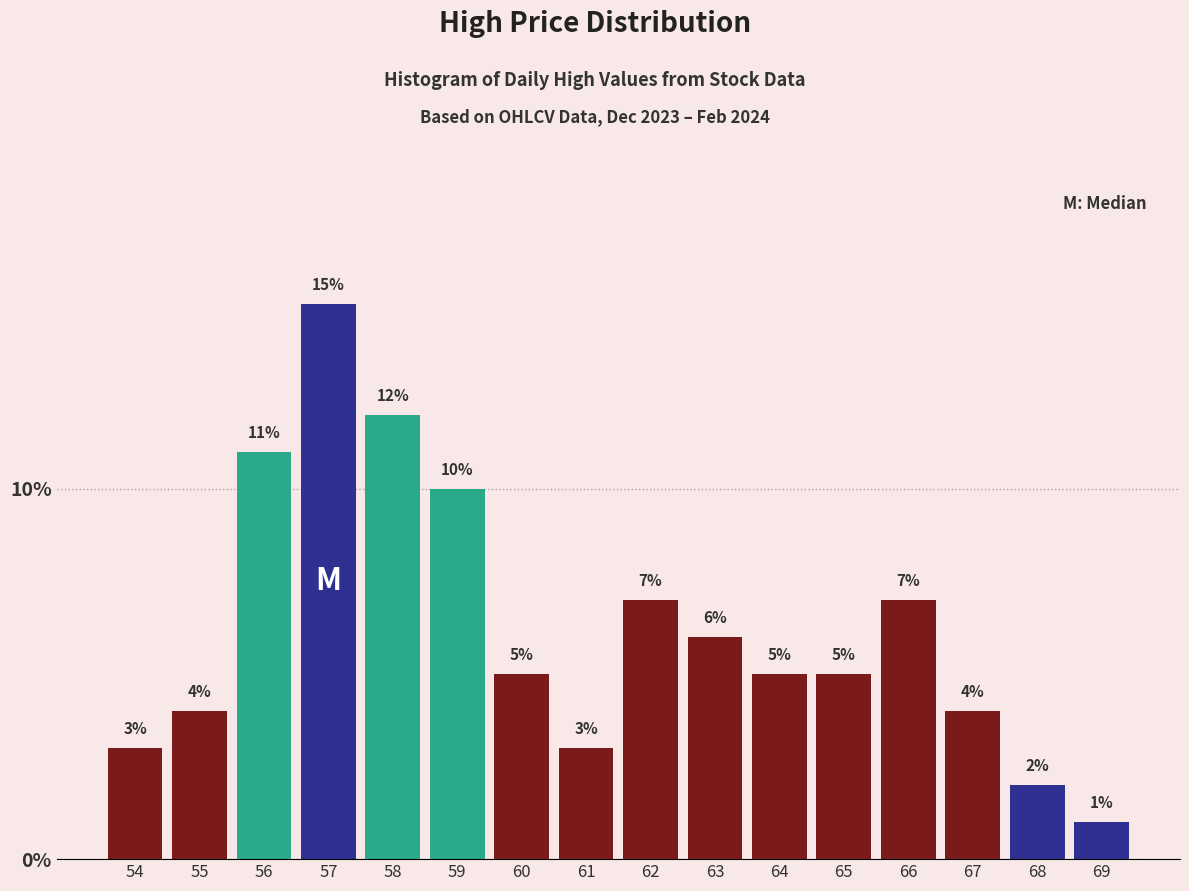

Reading left to right, transcribe this chart: for each bar, give the range it covers on the x-axis and its height.

53.5 to 54.5: 3
54.5 to 55.5: 4
55.5 to 56.5: 11
56.5 to 57.5: 15
57.5 to 58.5: 12
58.5 to 59.5: 10
59.5 to 60.5: 5
60.5 to 61.5: 3
61.5 to 62.5: 7
62.5 to 63.5: 6
63.5 to 64.5: 5
64.5 to 65.5: 5
65.5 to 66.5: 7
66.5 to 67.5: 4
67.5 to 68.5: 2
68.5 to 69.5: 1